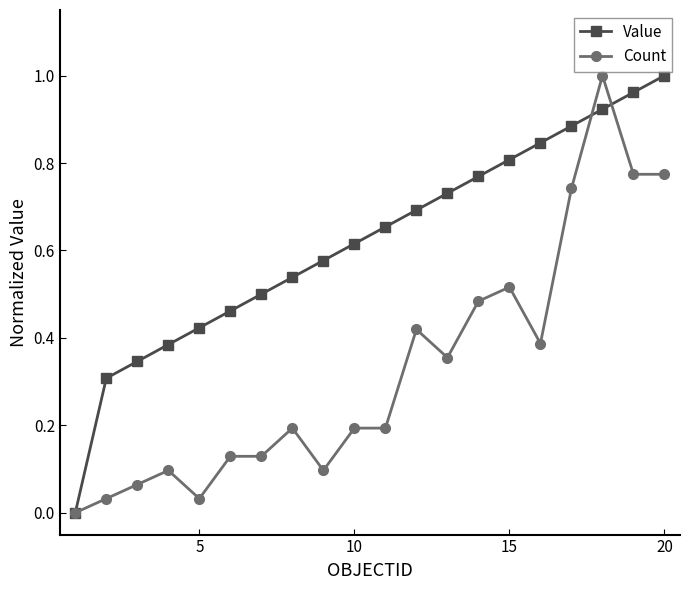

What is the value of the Count point at the 8th from the left?

0.2